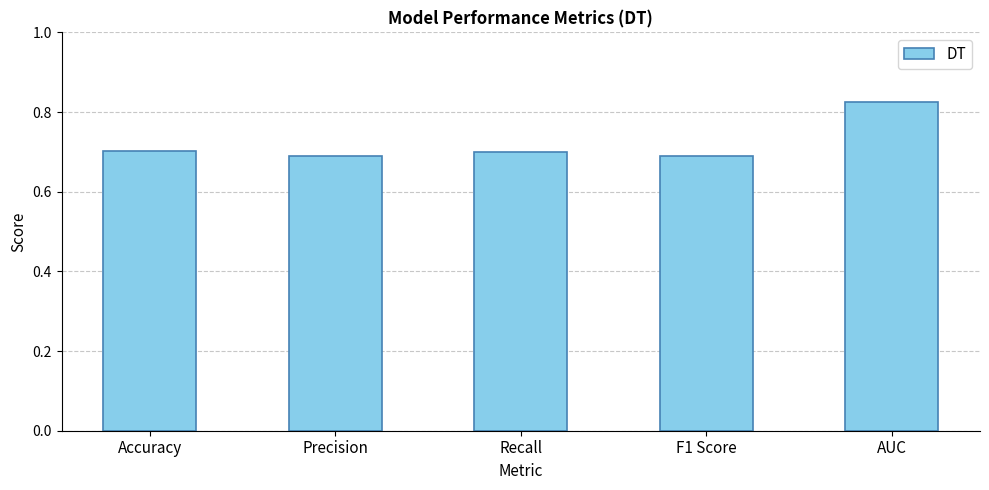

Read the value at F1 Score.

0.7